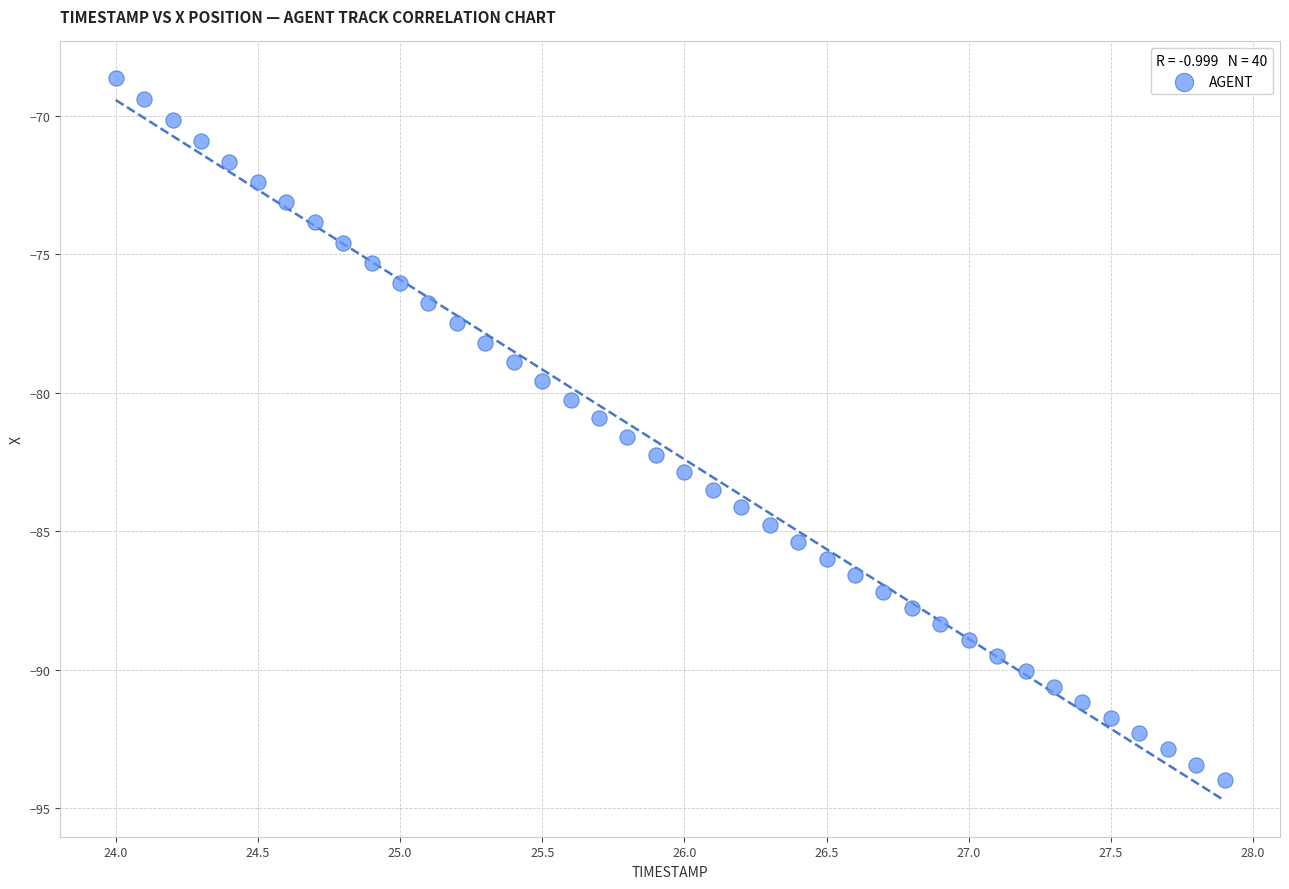

What is the range of Y values (max minus min)?

25.4